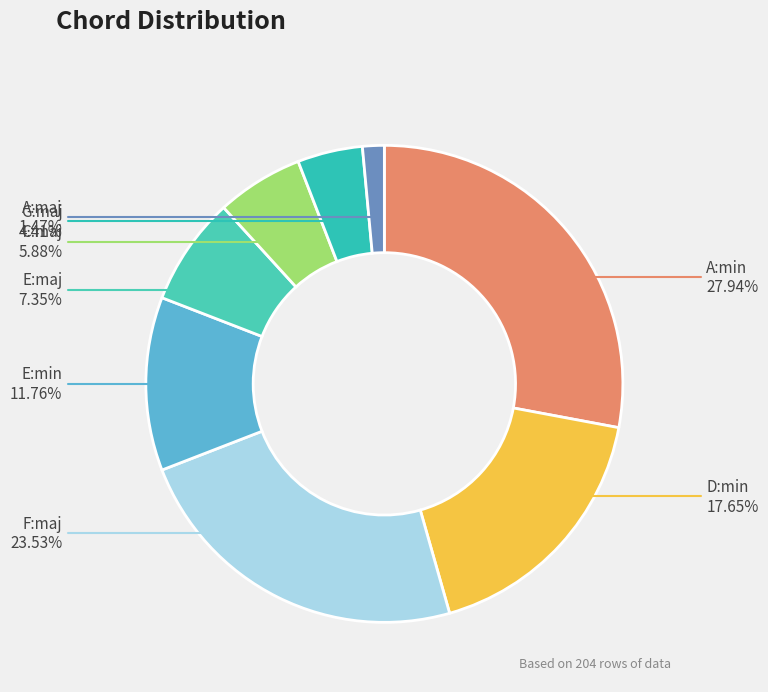

True or false: E:maj accounts for 7% of the total.

True